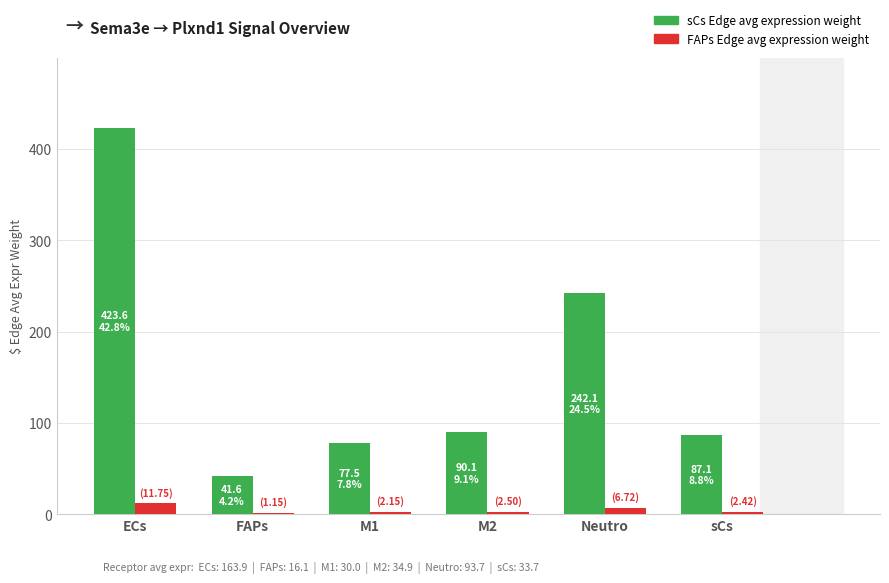

At which category is the sum across all series the highest?

ECs